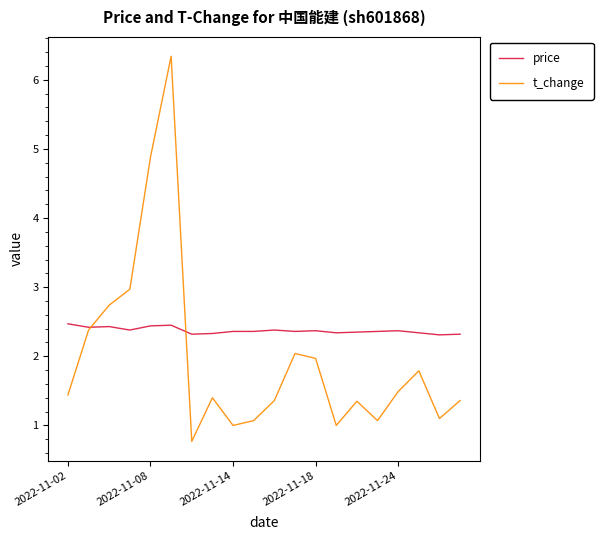

How many lines are shown in the chart?

2